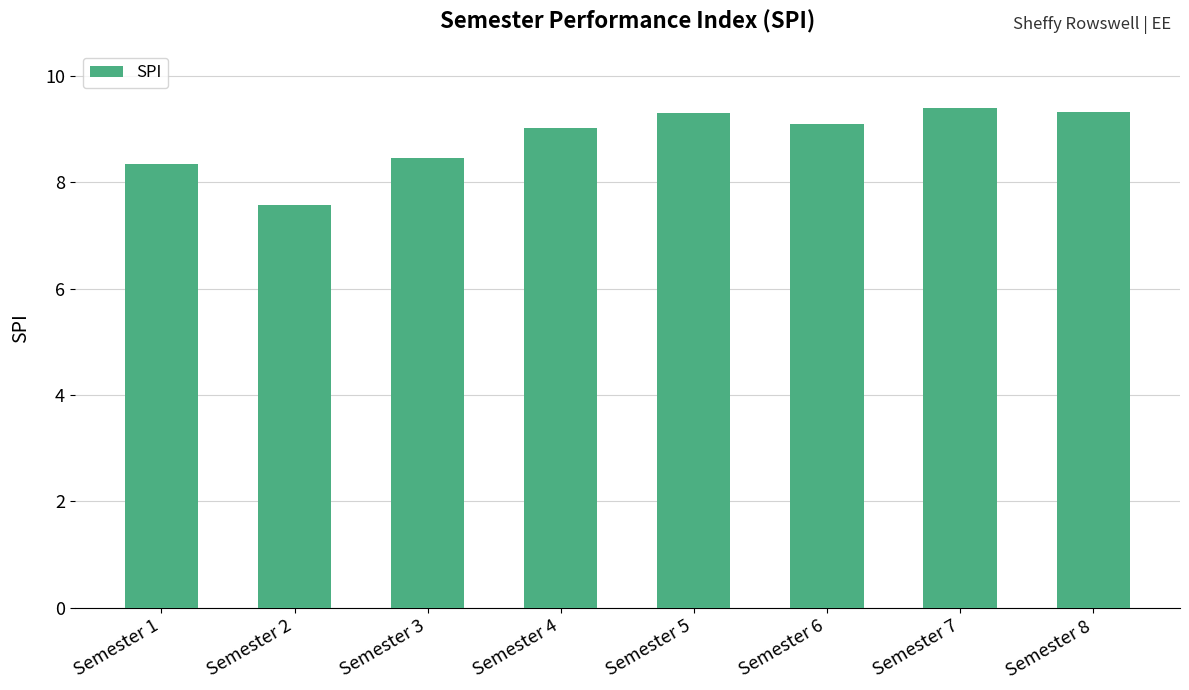

The value at Semester 4 is 9.0. True or false?

True